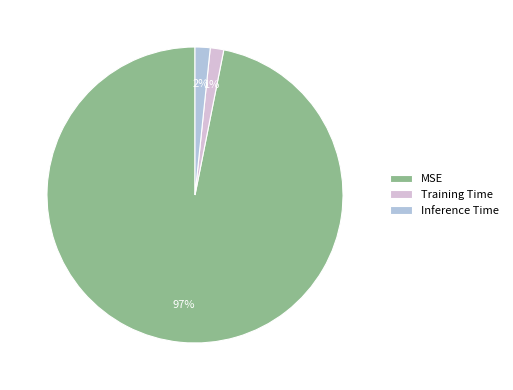

What percentage is the Inference Time slice, to the nearest percent?

2%